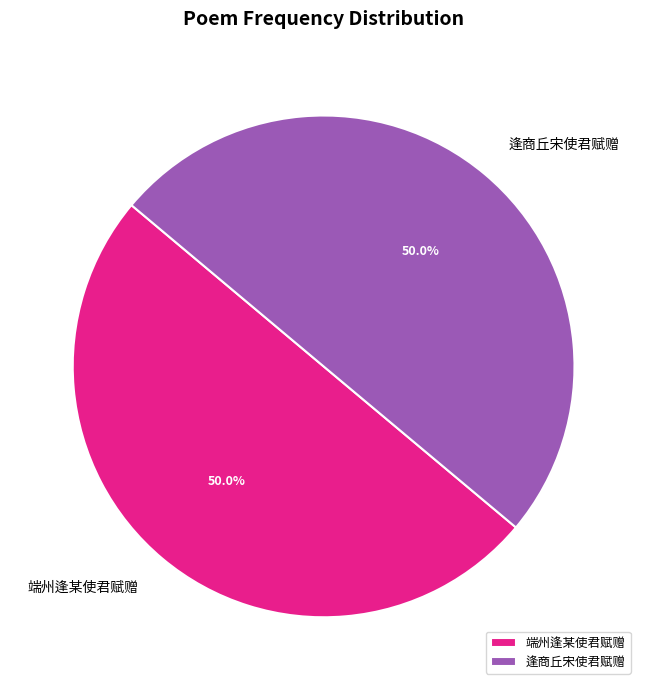

Approximately how many times larger is the value at 逢商丘宋使君赋赠 compared to 端州逢某使君赋赠?

1.0